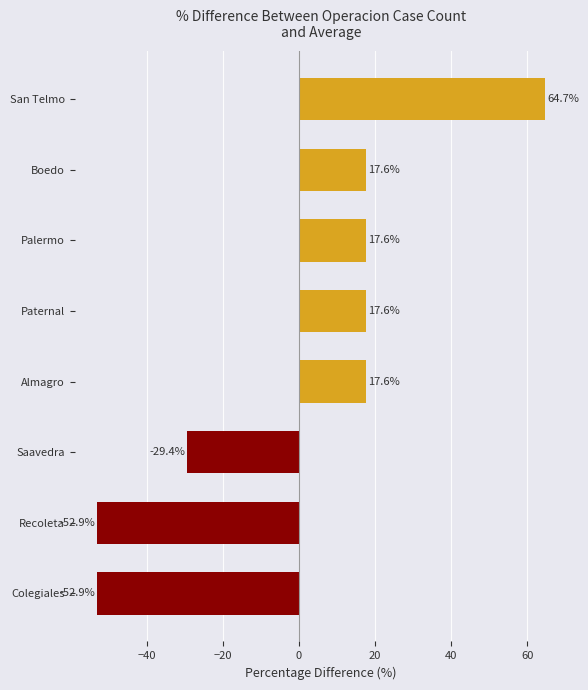

How many values are above zero?

5